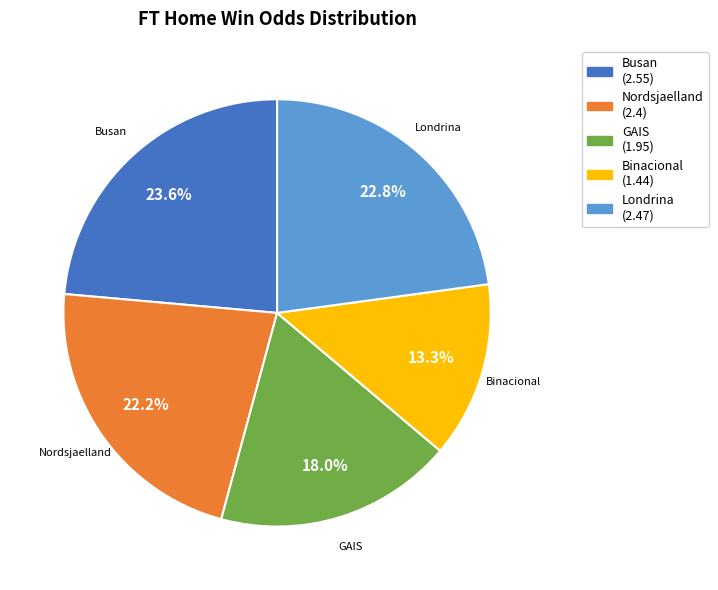

Is there any slice that represents more than half of the pie?

No